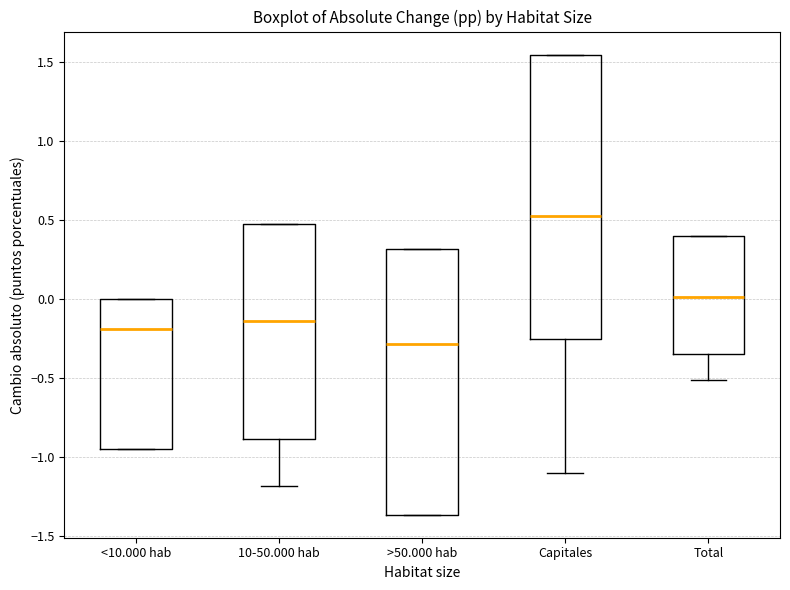

Reading left to right, read every box against the y-axis: the position of its median line, the range the box covers, and the ends of its whiskers. The values are not printed on the chart, so give them approximately, as read against the axis.

<10.000 hab: median -0.20, box -0.95 to 0.00, whiskers -0.95 to 0.00
10-50.000 hab: median -0.15, box -0.90 to 0.45, whiskers -1.20 to 0.45
>50.000 hab: median -0.30, box -1.35 to 0.30, whiskers -1.35 to 0.30
Capitales: median 0.50, box -0.25 to 1.55, whiskers -1.10 to 1.55
Total: median 0.00, box -0.35 to 0.40, whiskers -0.50 to 0.40